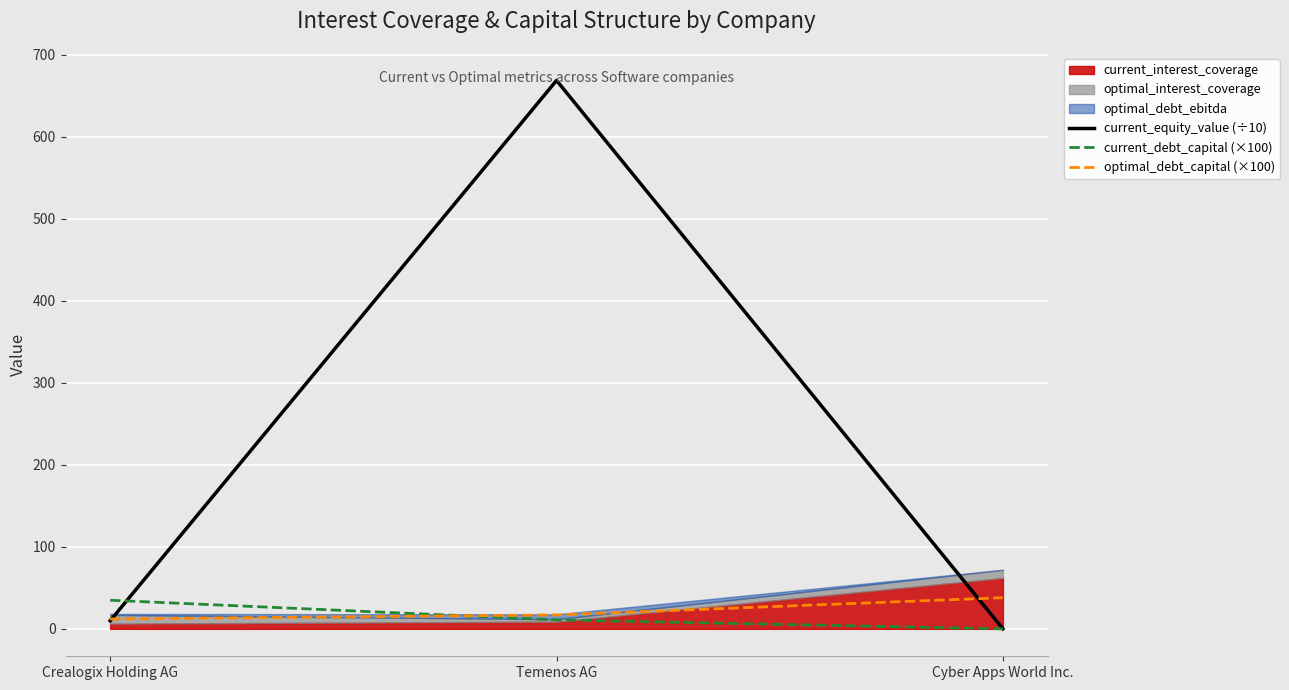

True or false: current_debt_capital (×100) has a value of 45.6 at Crealogix Holding AG.

False